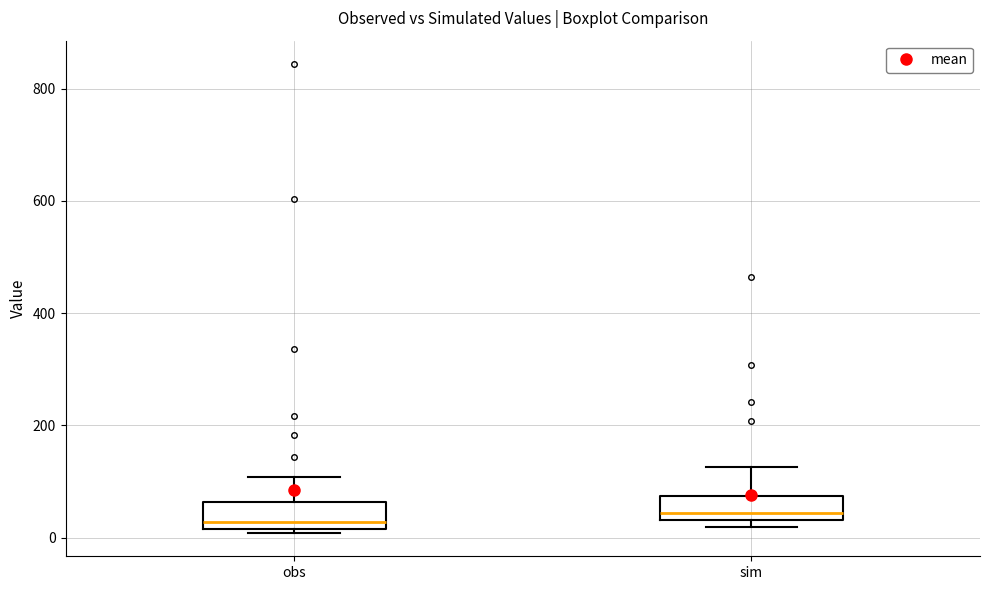

Where is the lower edge of the box for sim on the y-axis? The values are not printed on the chart, so give them approximately, as read against the axis.

40